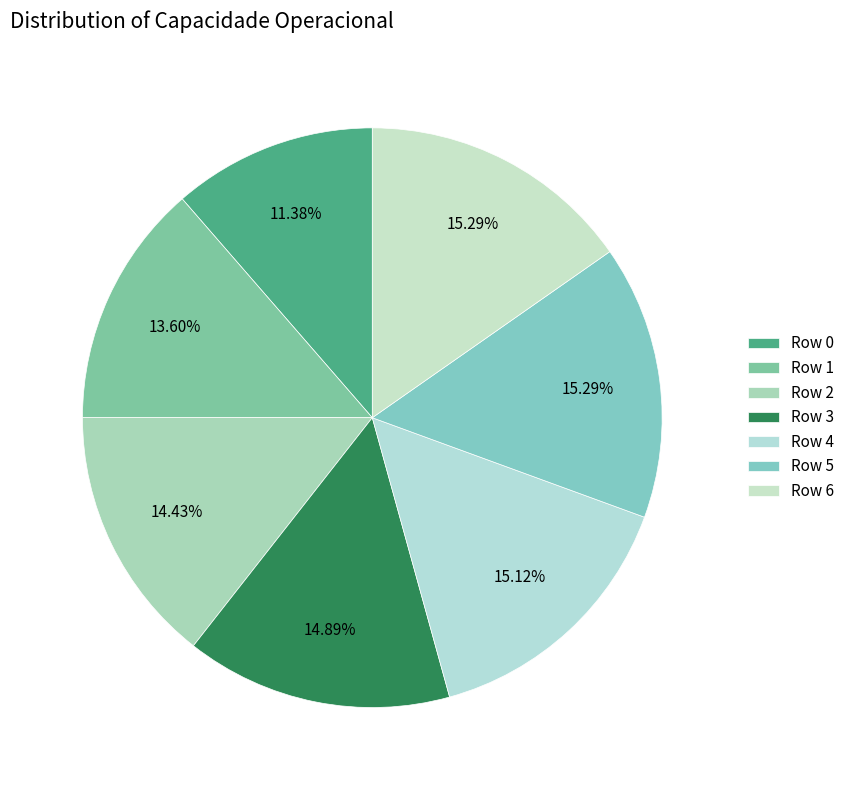

Count the number of slices in the pie.

7